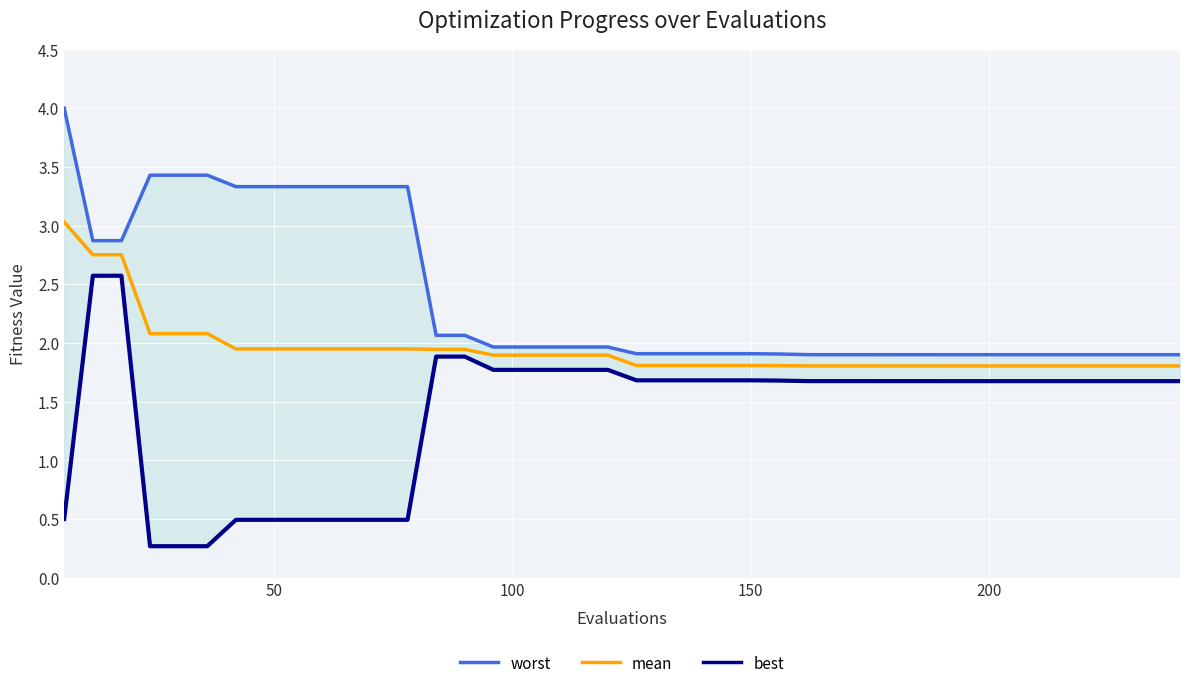

Rank the series by their maximum value, from highest to lowest.

worst, mean, best